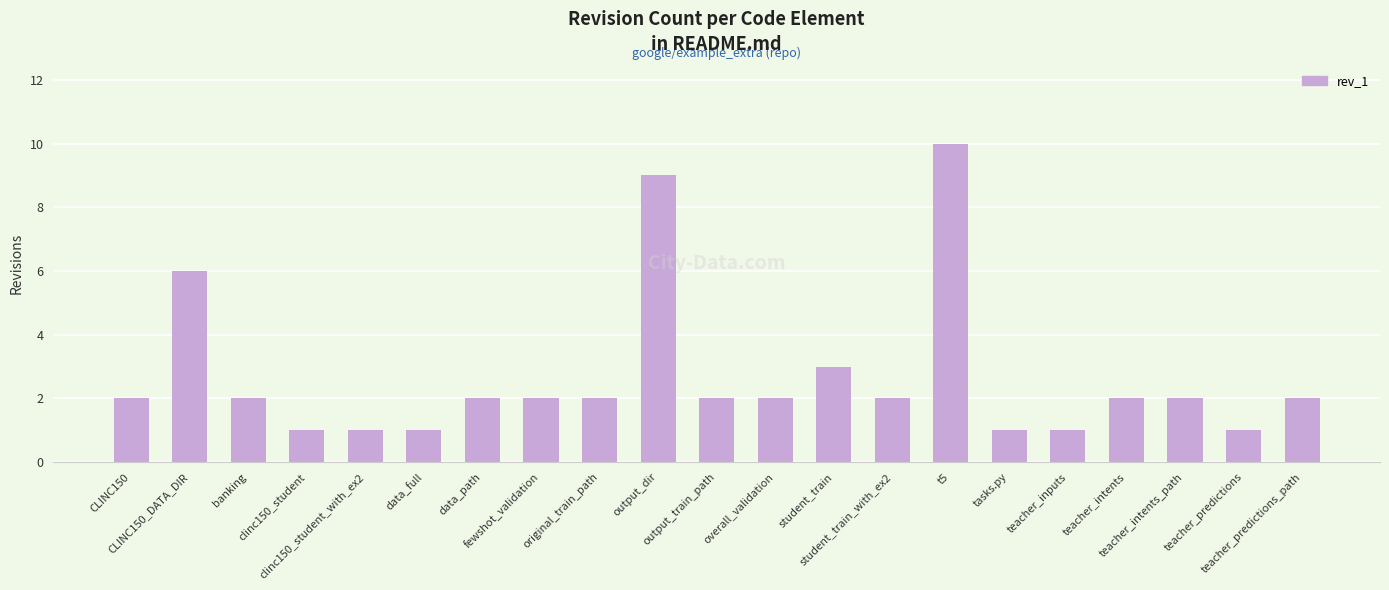

What is the smallest value displayed?

1